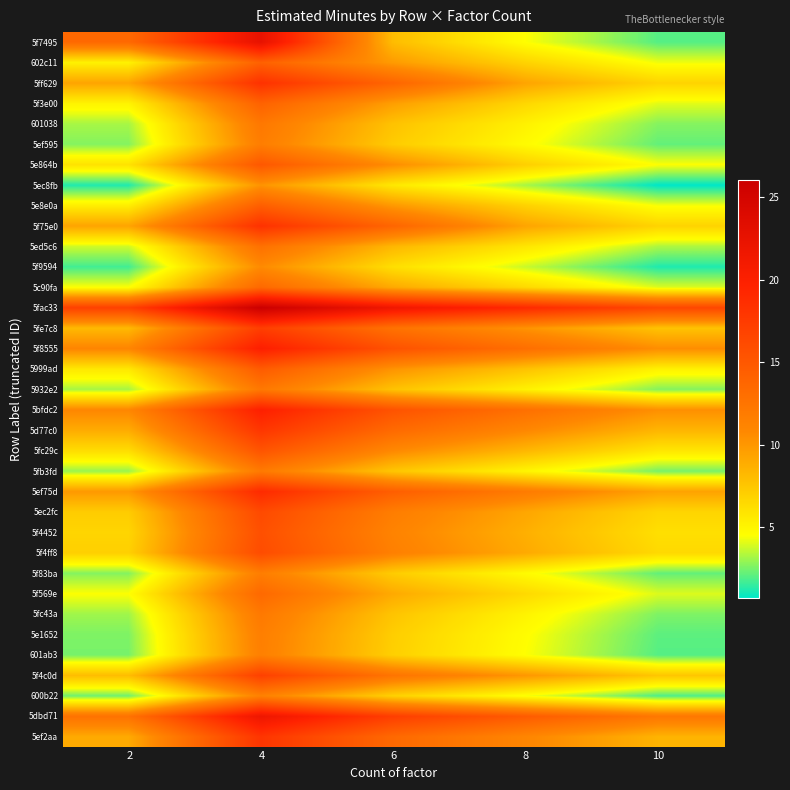

What is the greatest value displayed?

26.0